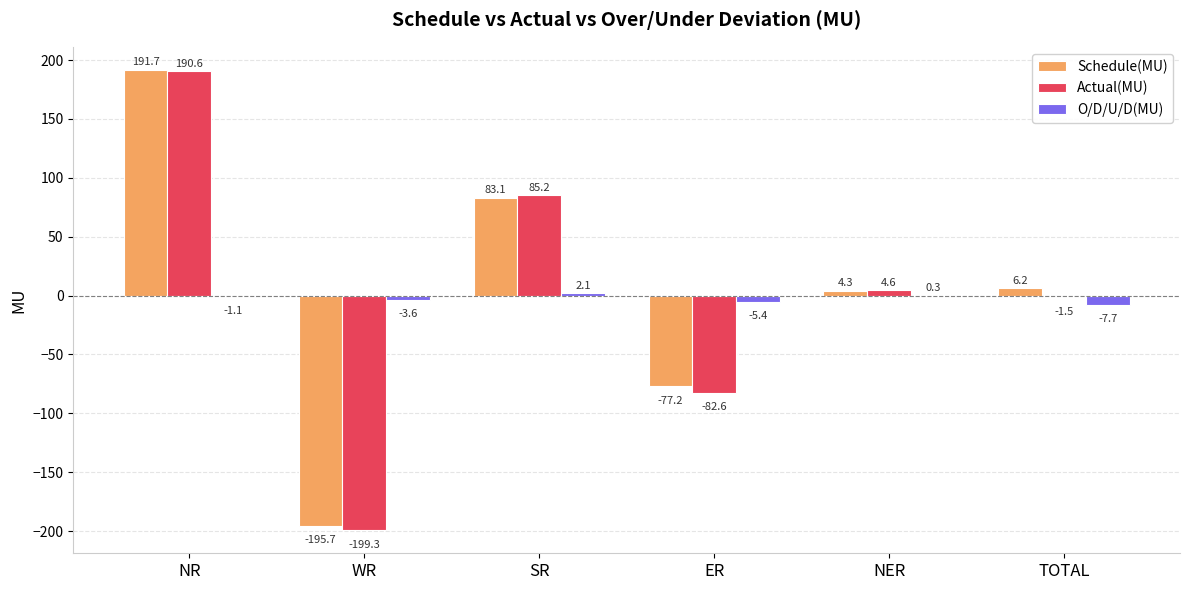

How many groups of bars are there?

6